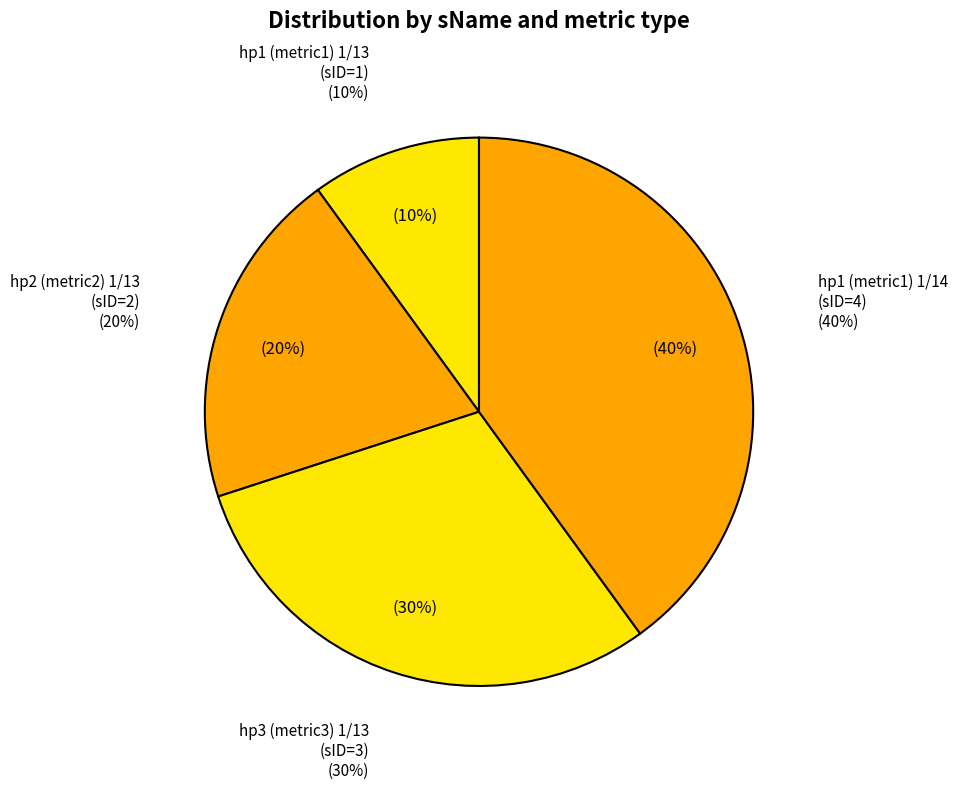

Is there a majority slice in this chart?

No